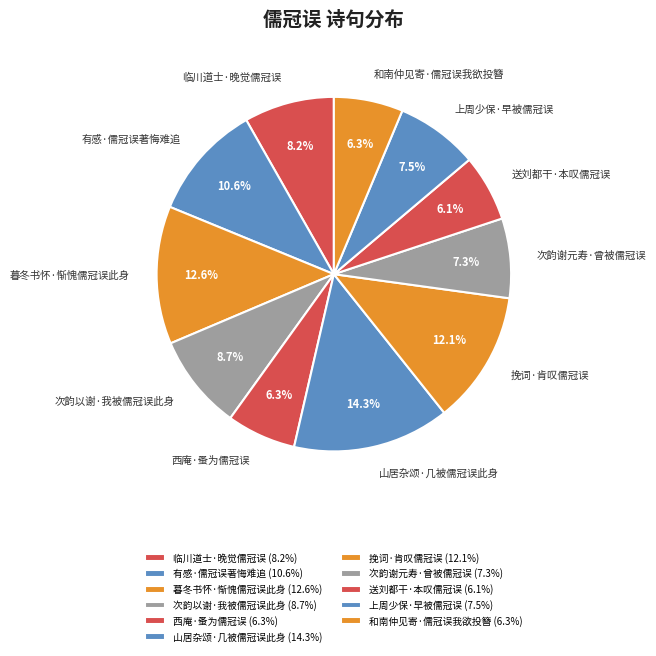

To the nearest percent, what portion does 上周少保·早被儒冠误 represent?

8%